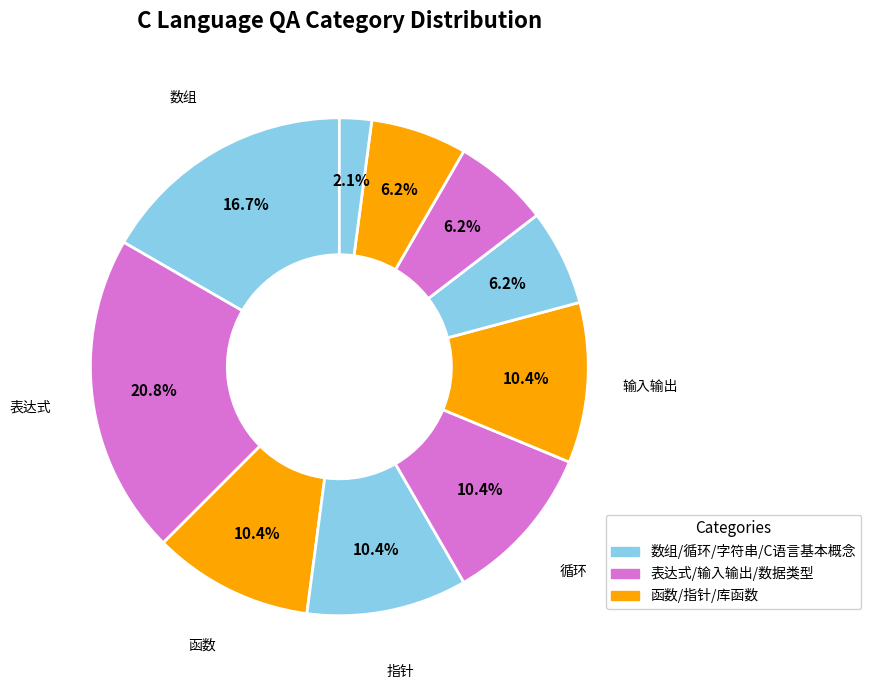

How many segments does this pie chart have?

10